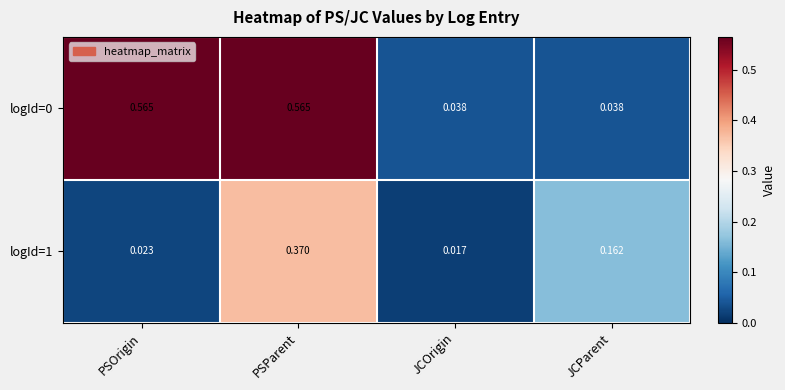

How many data points does each series have?

4